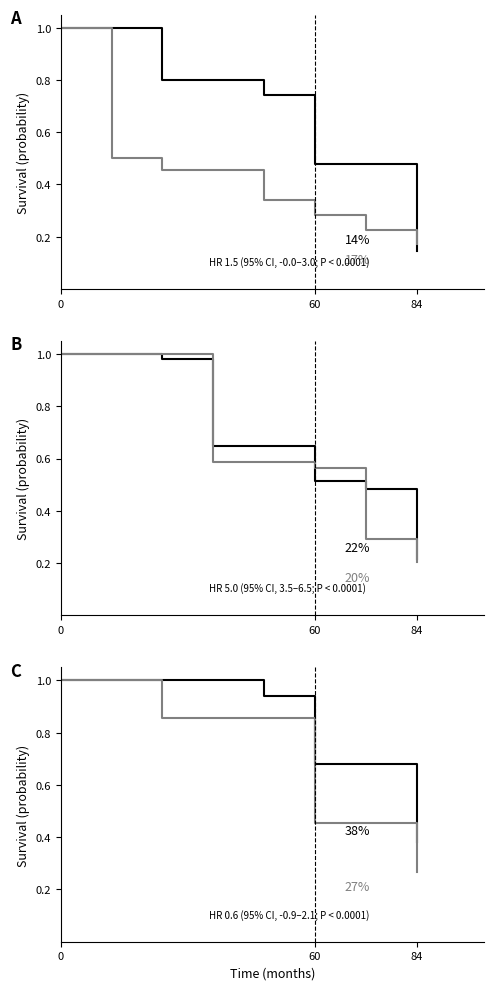

The value of Garfield Park at 3 is 1.7. True or false?

False